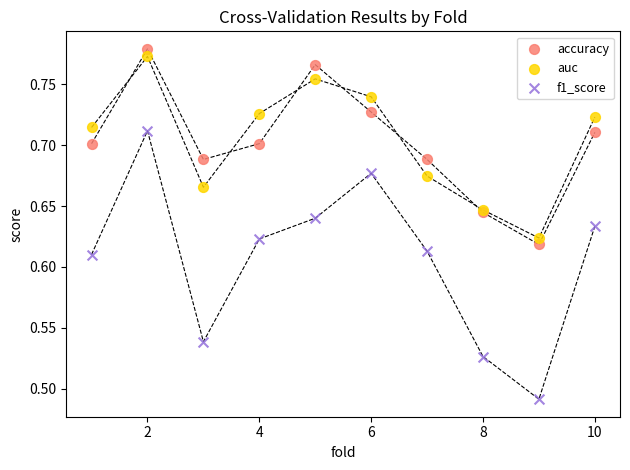

Which series has the widest spread of Y values?

f1_score